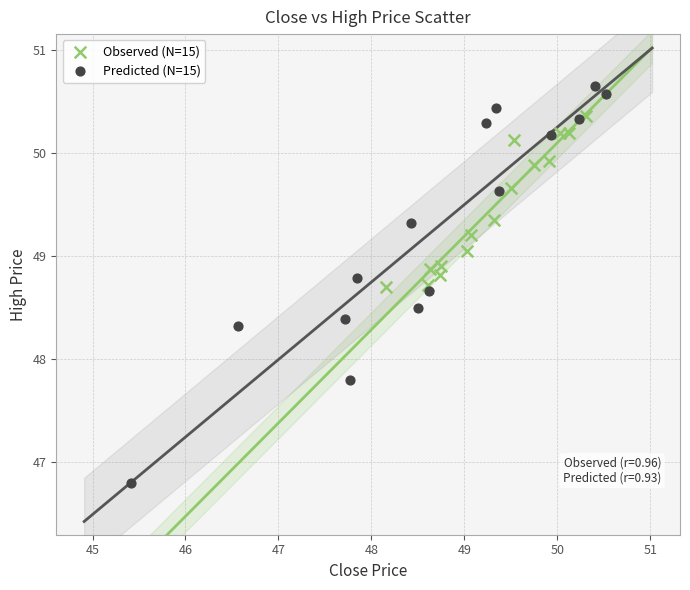

Which series has the largest Y range (max minus min)?

Predicted (N=15)